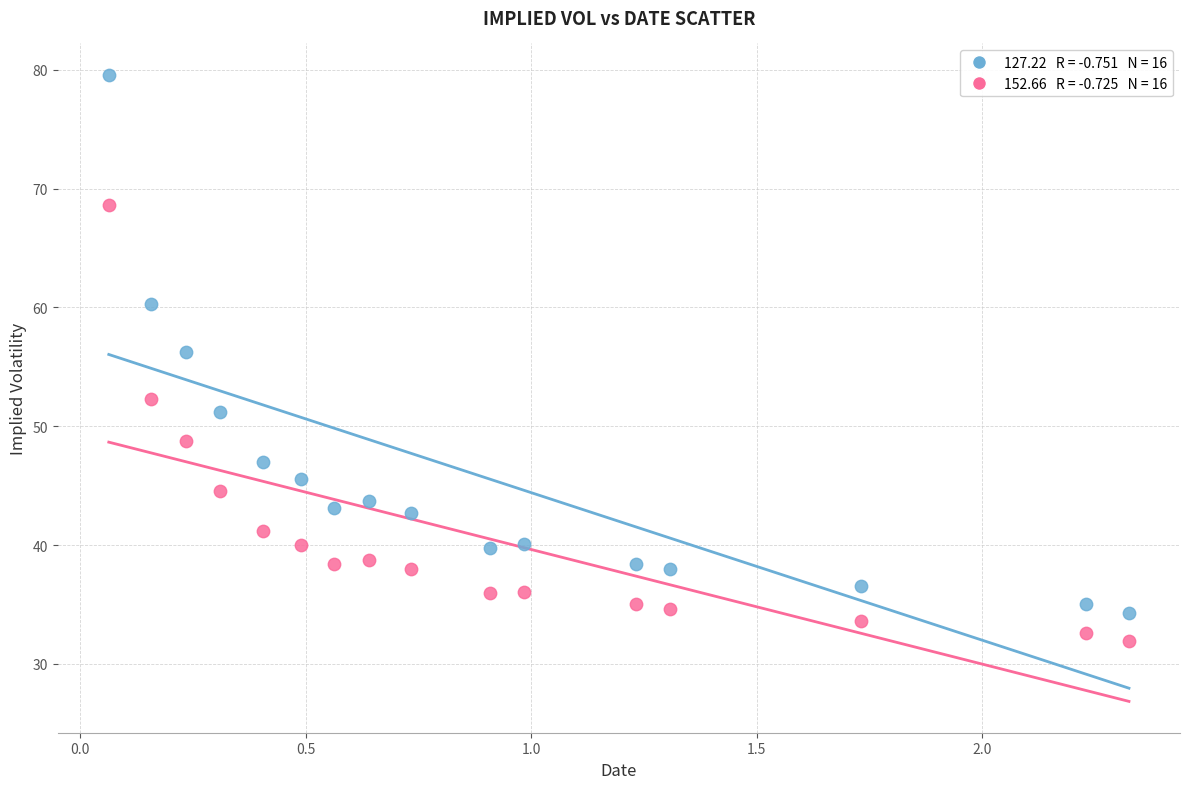

Across all data points, what is the range of X values (max minus min)?

2.3